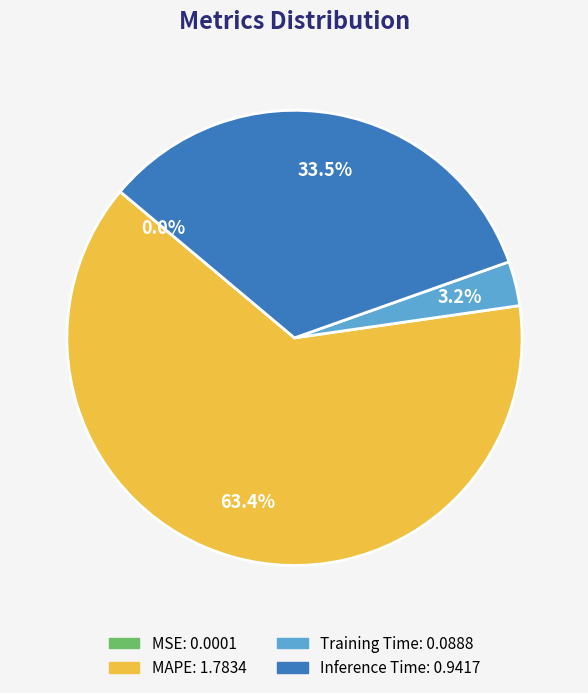

To the nearest percent, what is the difference between the largest and smallest slice percentages?

63%